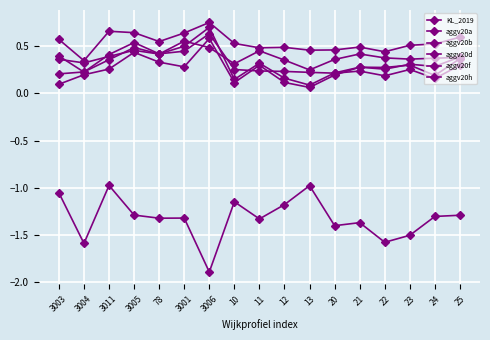

Reading left to right, extract all data points from this chart.

KL_2019: -1.1	-1.6	-1.0	-1.3	-1.3	-1.3	-1.9	-1.2	-1.3	-1.2	-1.0	-1.4	-1.4	-1.6	-1.5	-1.3	-1.3
aggv20a: 0.2	0.2	0.4	0.5	0.4	0.5	0.7	0.1	0.3	0.2	0.1	0.2	0.3	0.3	0.3	0.3	0.4
aggv20b: 0.1	0.2	0.3	0.4	0.3	0.3	0.6	0.1	0.3	0.1	0.1	0.2	0.3	0.3	0.3	0.2	0.4
aggv20d: 0.4	0.2	0.4	0.5	0.4	0.4	0.6	0.3	0.2	0.2	0.2	0.2	0.2	0.2	0.3	0.2	0.3
aggv20f: 0.4	0.3	0.4	0.5	0.4	0.6	0.5	0.3	0.5	0.4	0.3	0.4	0.4	0.4	0.4	0.4	0.4
aggv20h: 0.6	0.3	0.7	0.6	0.6	0.6	0.8	0.5	0.5	0.5	0.5	0.5	0.5	0.4	0.5	0.5	0.6